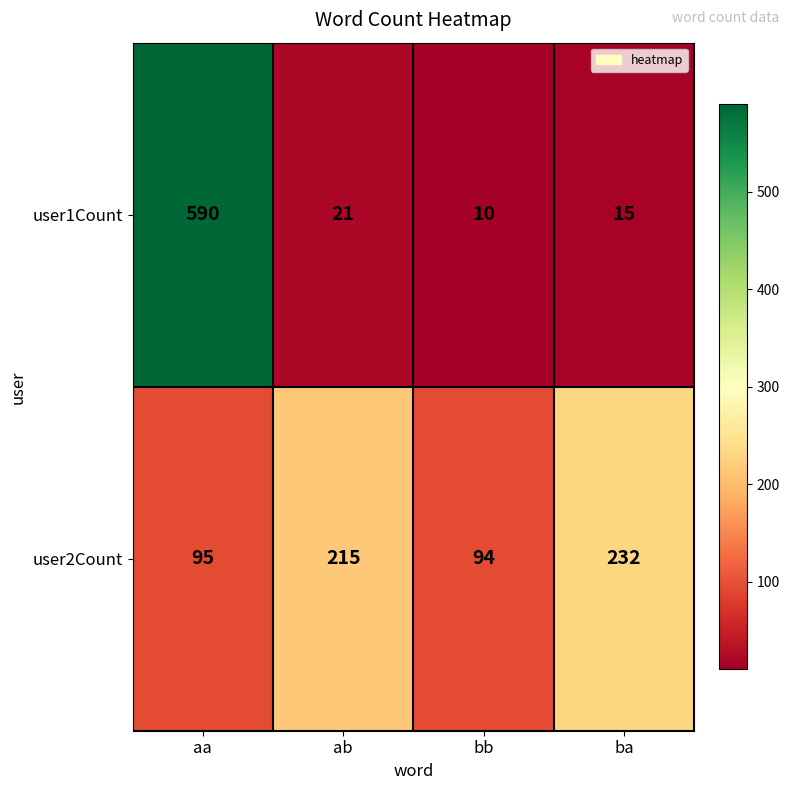

Count the number of categories in the chart.

4